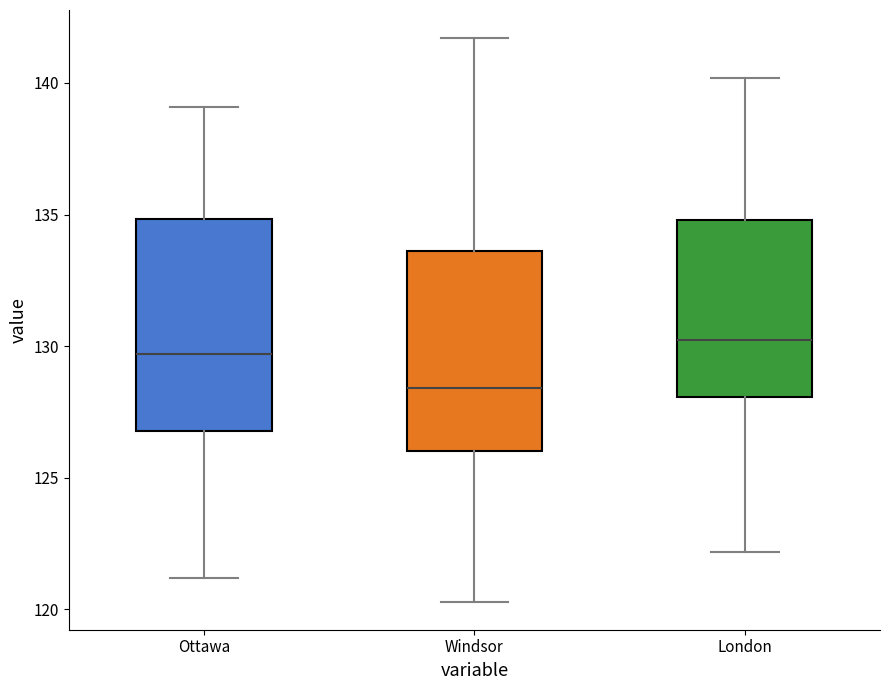

Reading left to right, transcribe this box plot: for each box, give where its median line is, the range the box spans, and where its two whiskers end, as read against the y-axis. The values are not printed on the chart, so give them approximately, as read against the axis.

Ottawa: median 129.5, box 127.0 to 135.0, whiskers 121.0 to 139.0
Windsor: median 128.5, box 126.0 to 133.5, whiskers 120.5 to 141.5
London: median 130.5, box 128.0 to 135.0, whiskers 122.0 to 140.0